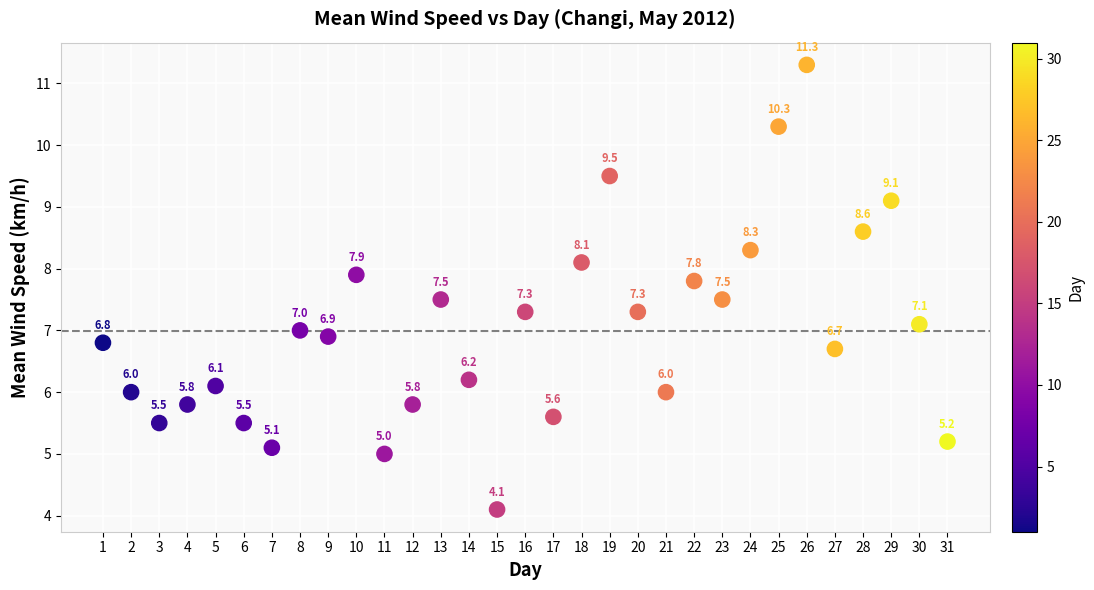

What Y value in the scatter plot is closest to 7?

7.0